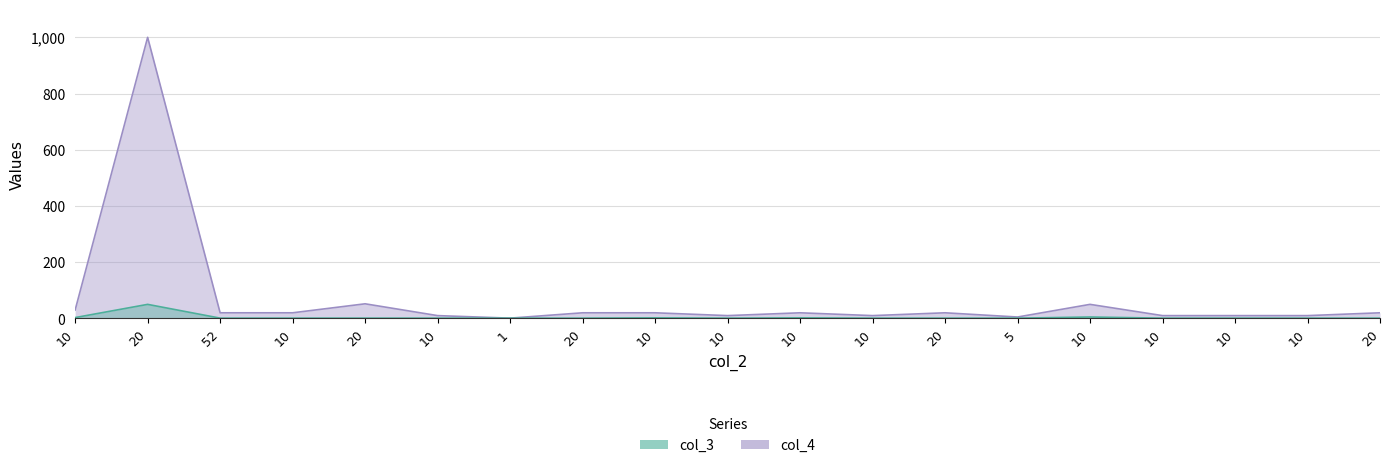

What is the difference between the maximum and minimum values in the col_3 series?

49